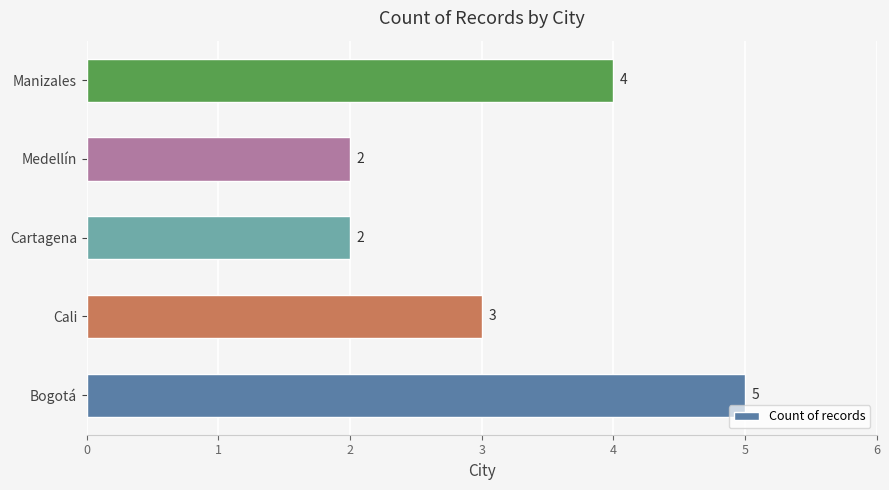

What is the sum of all values?

16